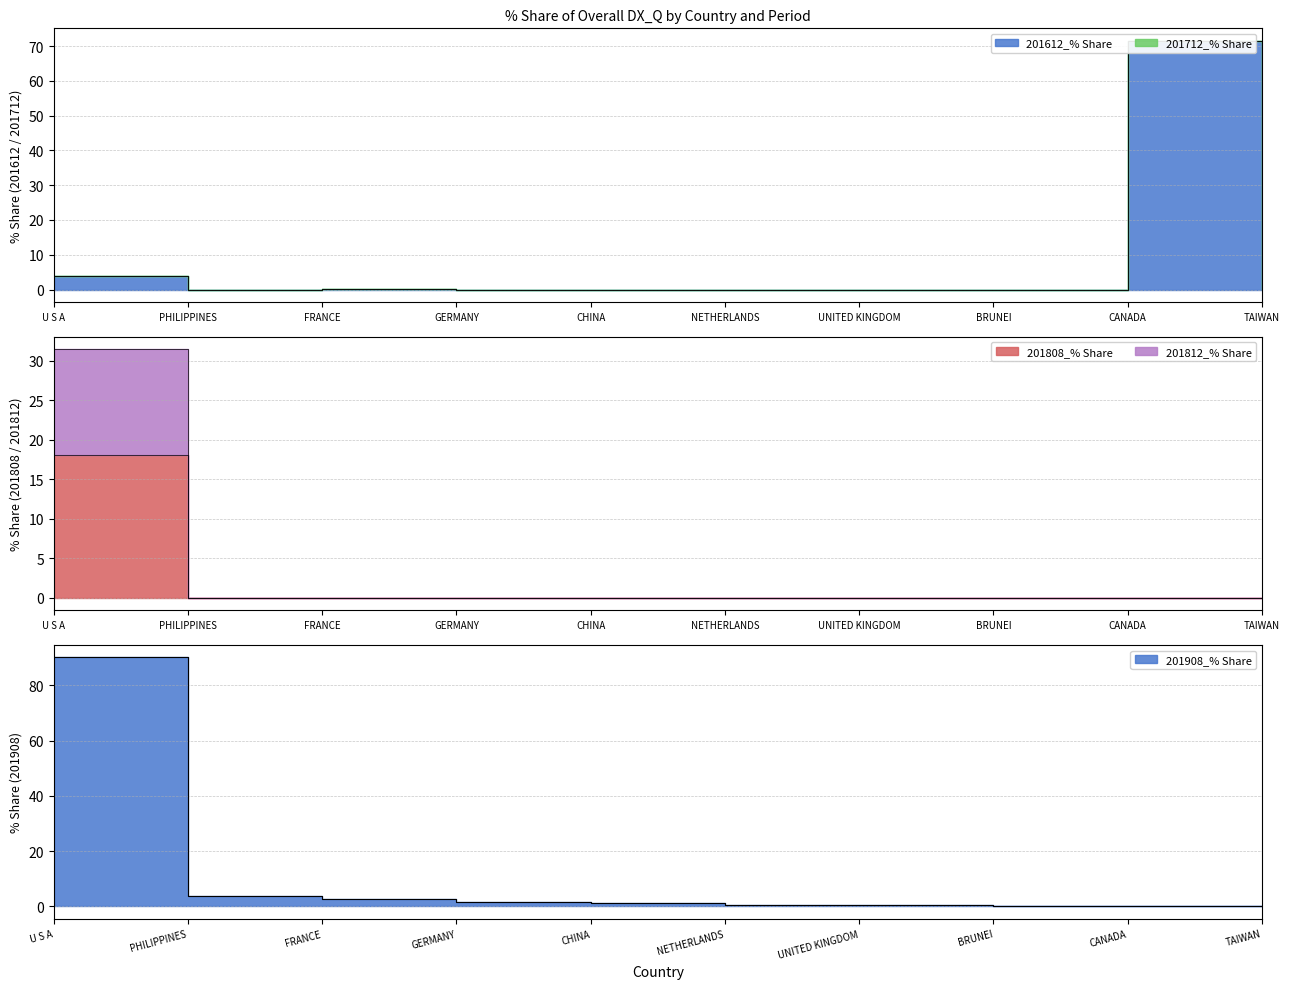

True or false: 201908_% Share and 201612_% Share cross at least once.

True